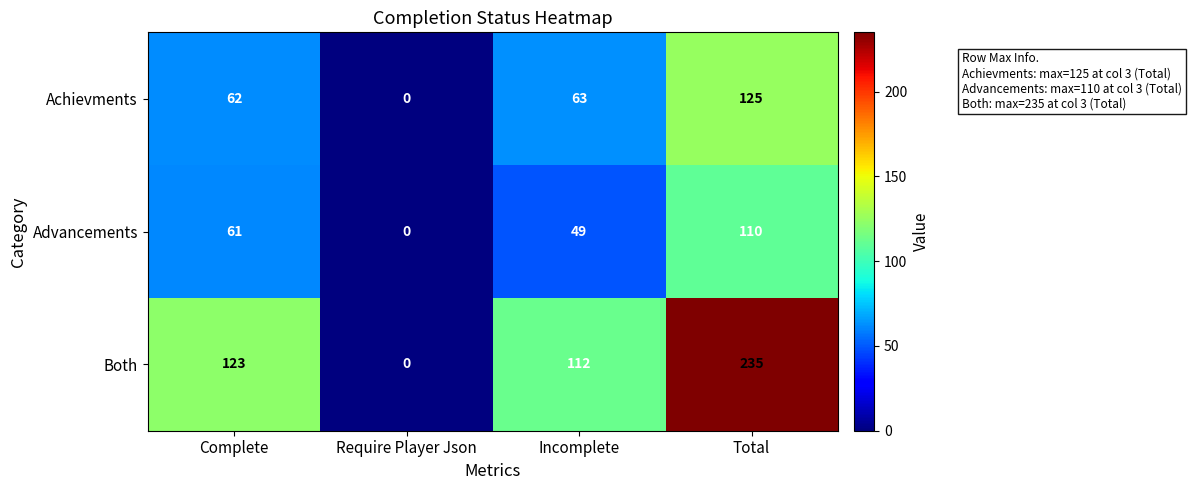

How many values in the Advancements series are below 61?

2